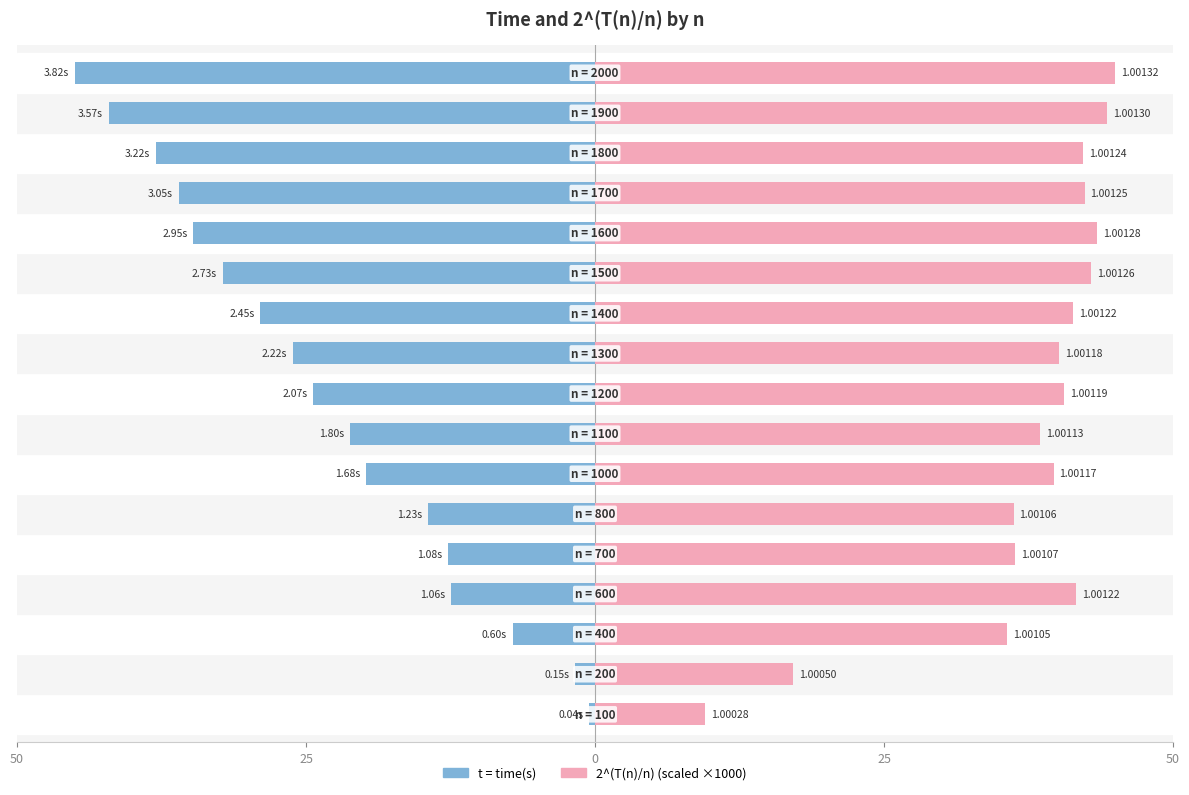

Between 13 and 15, which is larger?

13